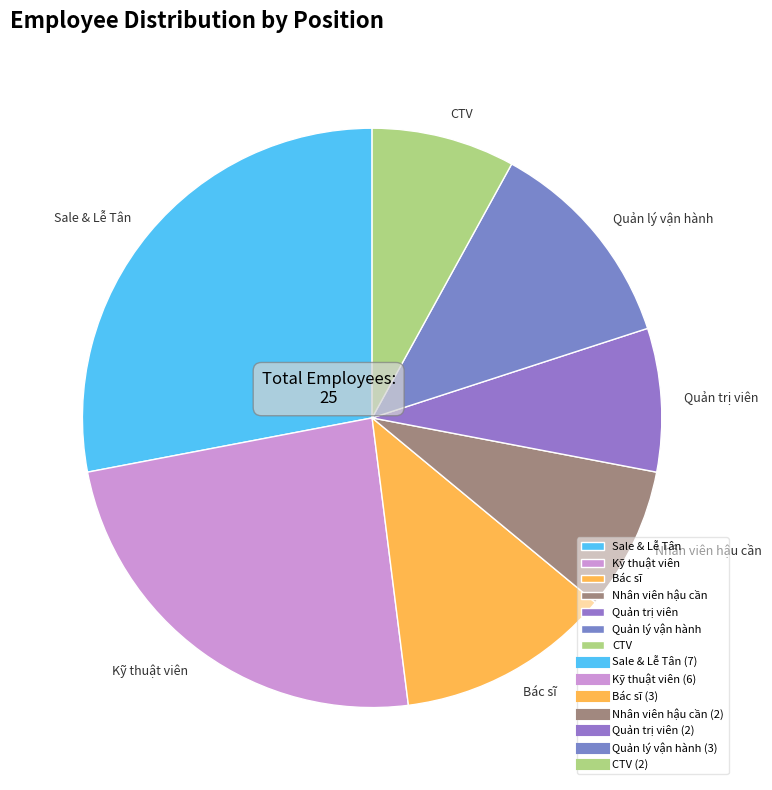

Which category has the biggest portion of the pie?

Sale & Lễ Tân